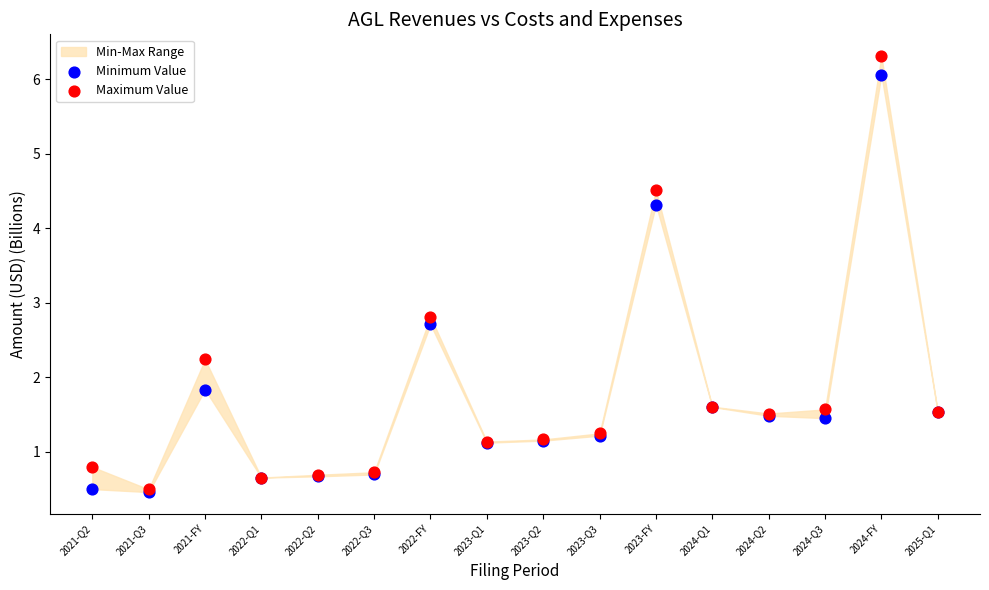

In the Maximum Value series, what Y value is closest to 3?

2.8